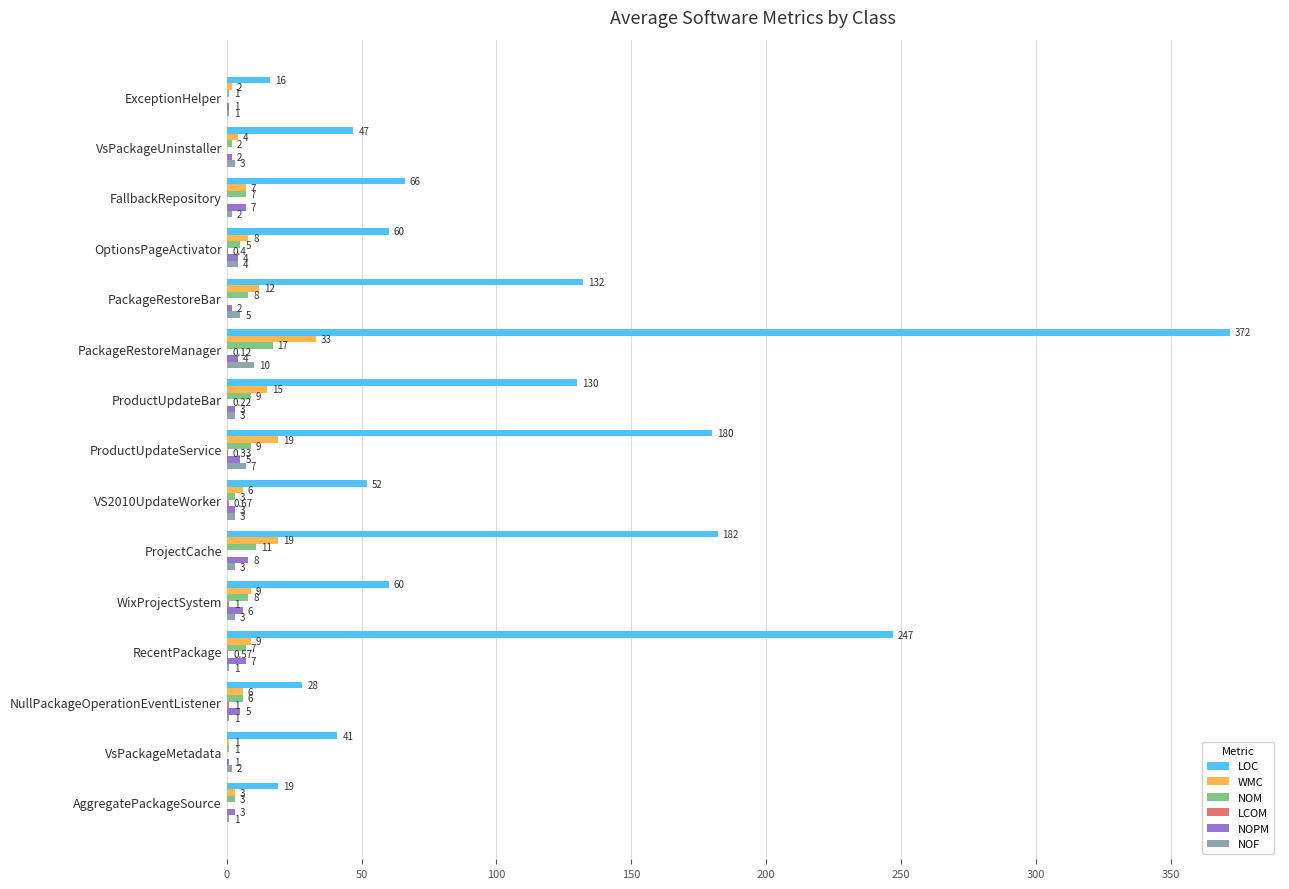

Between ExceptionHelper and PackageRestoreManager, which series saw the biggest shift?

LOC